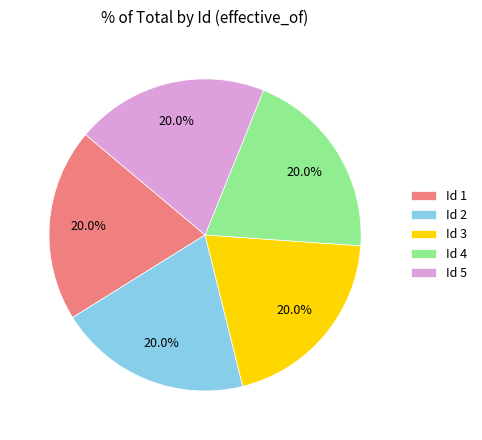

How many slices are in this pie chart?

5